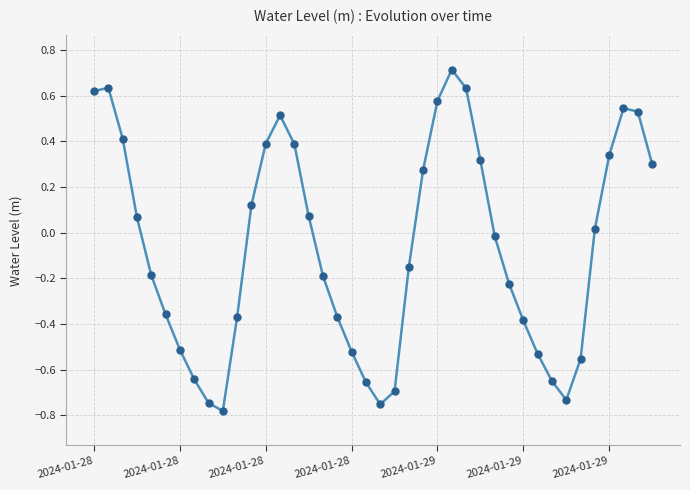

What is the maximum value shown in the chart?

0.7